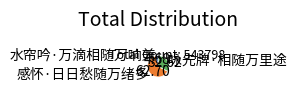

The 咏先牌·相随万里途 slice represents 33% of the pie. True or false?

True